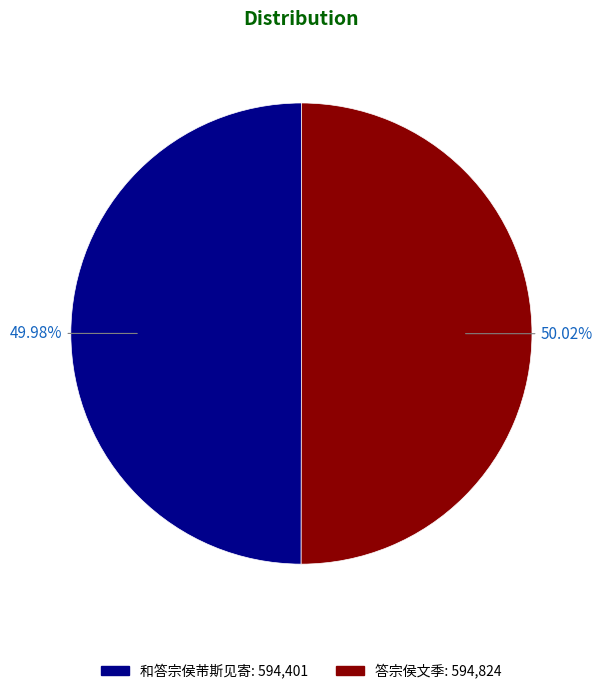

What portion of the pie excludes 答宗侯文季?

50.0%